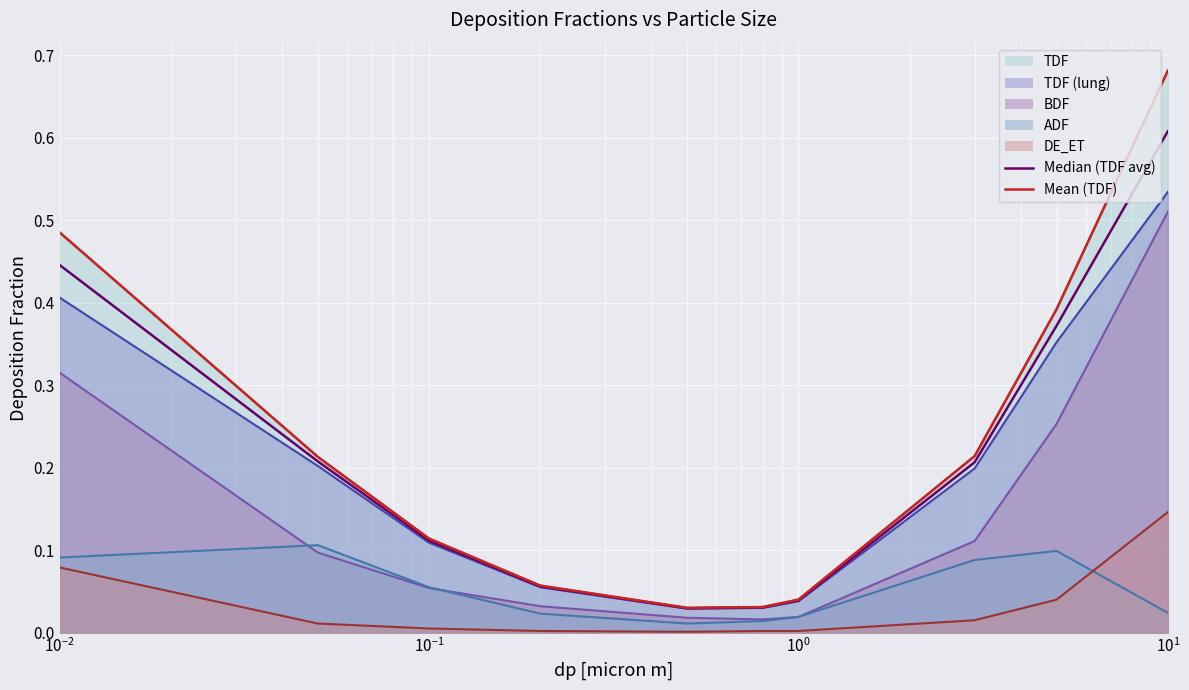

Does the chart display data point markers on the line(s)?

No